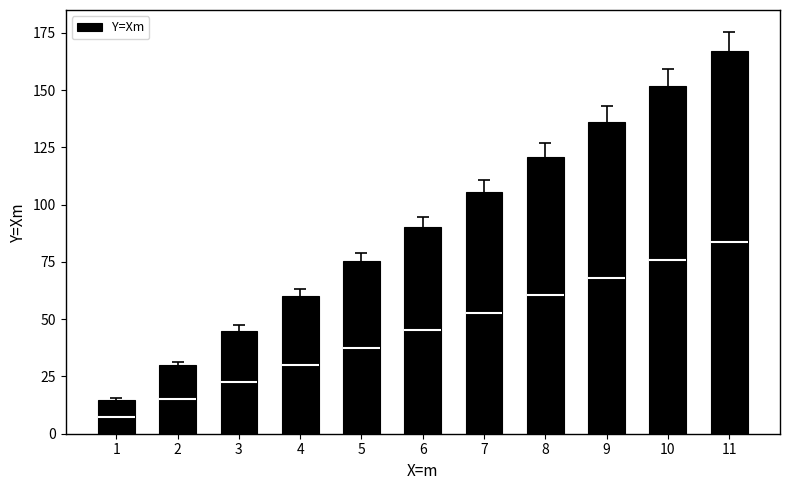

Which has a higher value, 4 or 3?

4